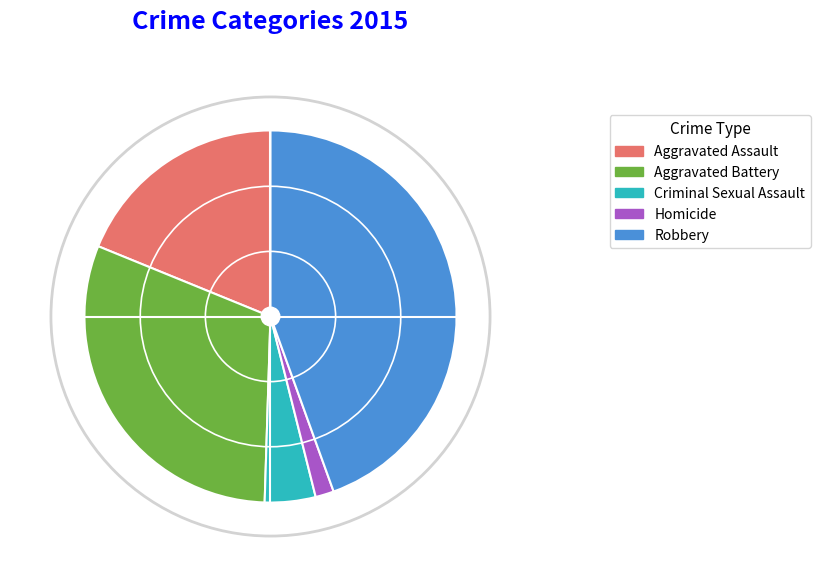

Which has a higher value, Aggravated Battery or Robbery?

Robbery